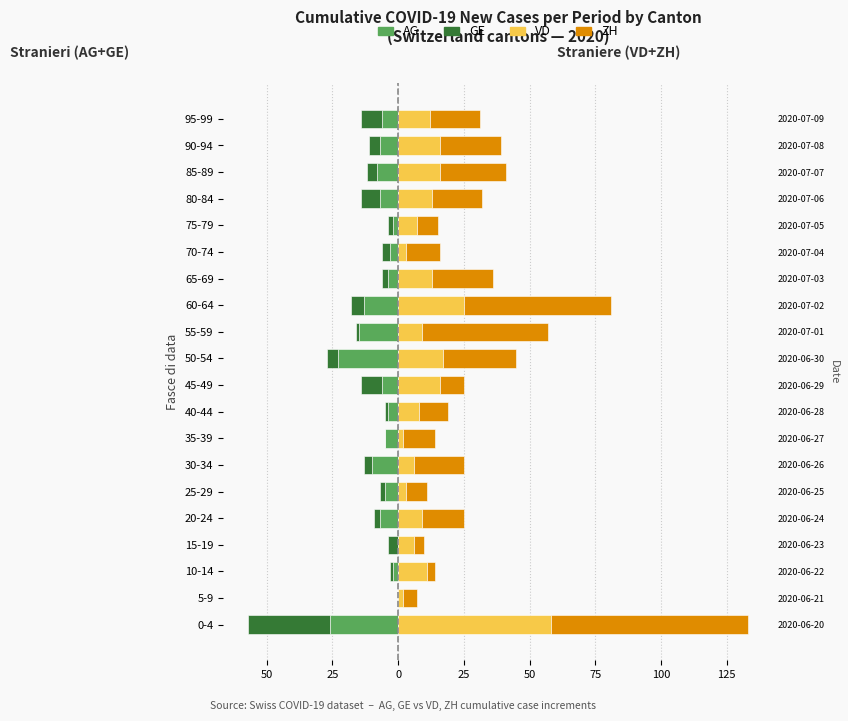

What is the difference between the second highest and minimum values in the VD (Straniere) series?

23